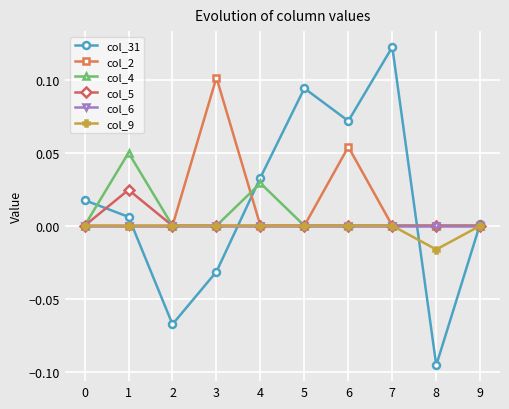

What are all the series names shown in the legend?

col_31, col_2, col_4, col_5, col_6, col_9